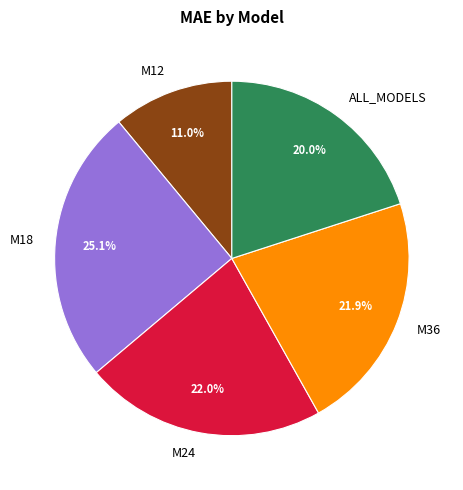

To the nearest percent, what portion does ALL_MODELS represent?

20%